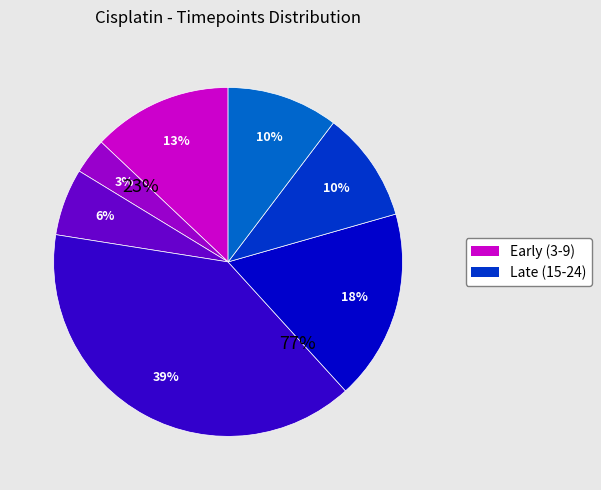

How many slices are in this pie chart?

7